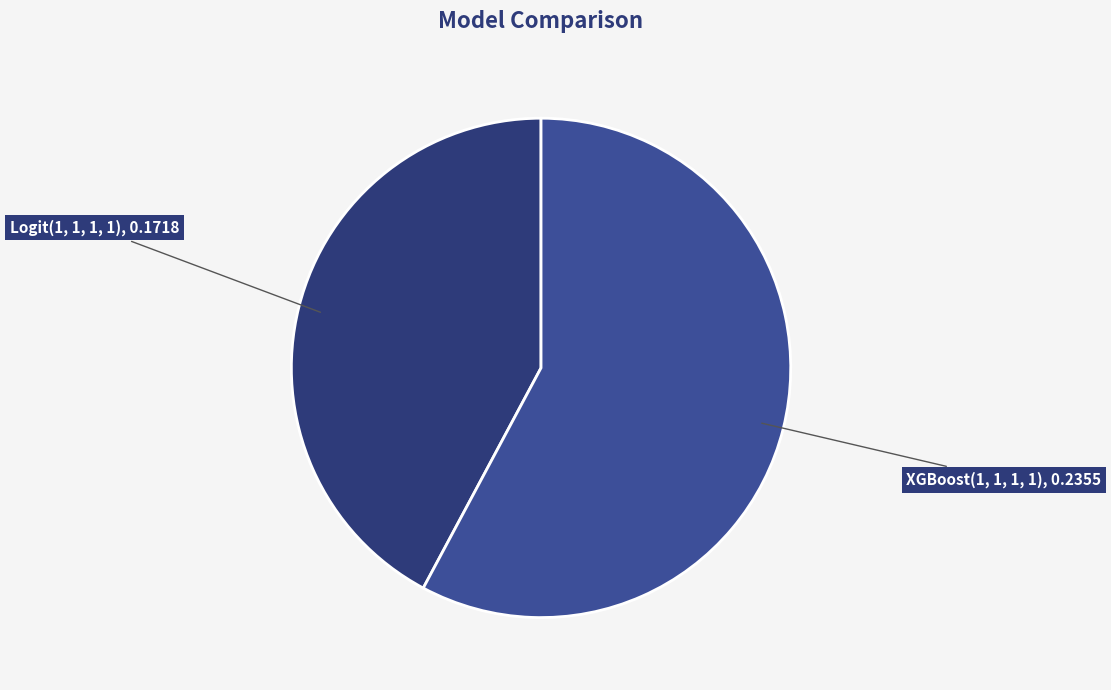

How many slices are in this pie chart?

2